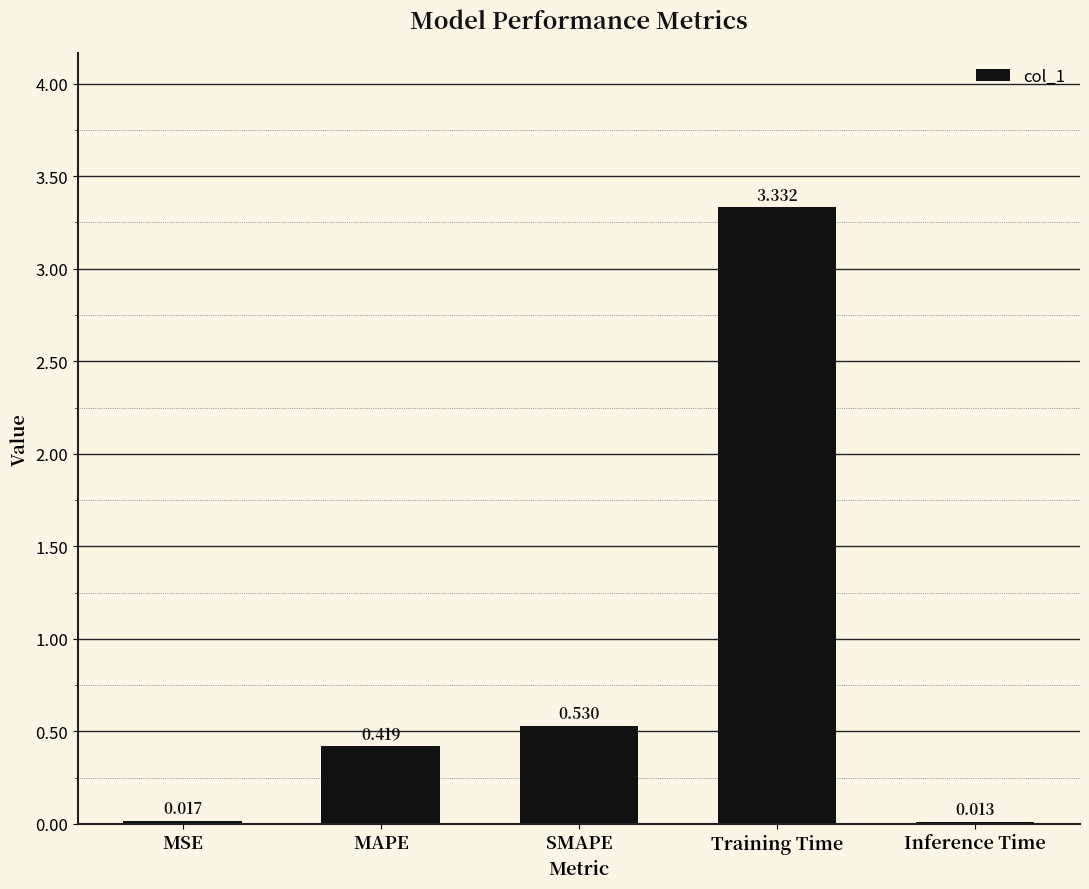

At which category does the chart reach its peak across all series?

Training Time